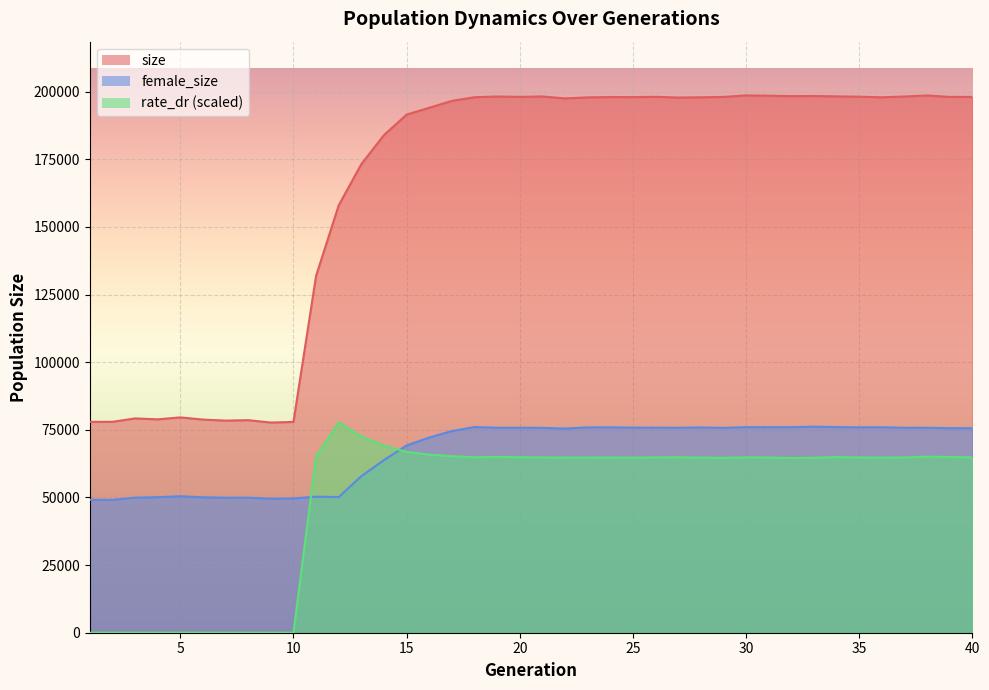

Reading left to right, extract all data points from this chart.

size: 77962.0	77973.0	79232.0	78890.0	79608.0	78808.0	78419.0	78587.0	77699.0	77929.0	131945.0	158026.0	173245.0	183984.0	191557.0	194077.0	196620.0	197984.0	198249.0	198110.0	198270.0	197538.0	197916.0	198055.0	198017.0	198131.0	197865.0	197947.0	198092.0	198653.0	198542.0	198389.0	198425.0	198300.0	198181.0	197955.0	198248.0	198628.0	198107.0	198091.0
female_size: 49136.0	49102.0	49935.0	50107.0	50457.0	50075.0	49914.0	49933.0	49539.0	49649.0	50301.0	50144.0	57877.0	63840.0	69229.0	72174.0	74564.0	76049.0	75785.0	75798.0	75740.0	75491.0	75918.0	75927.0	75834.0	75818.0	75780.0	75889.0	75744.0	76011.0	75989.0	75991.0	76187.0	76013.0	75944.0	75969.0	75779.0	75775.0	75621.0	75619.0
rate_dr: 0.0	0.0	0.0	0.0	0.0	0.0	0.0	0.0	0.0	0.0	65184.6	77738.9	72556.0	69173.2	66880.7	65848.5	65267.8	64876.9	65010.8	64892.4	64815.1	64754.9	64755.9	64766.0	64715.2	64828.8	64878.9	64734.5	64678.4	64823.7	64786.5	64607.5	64691.9	64959.3	64800.4	64733.3	64811.1	65093.4	64974.8	64838.7